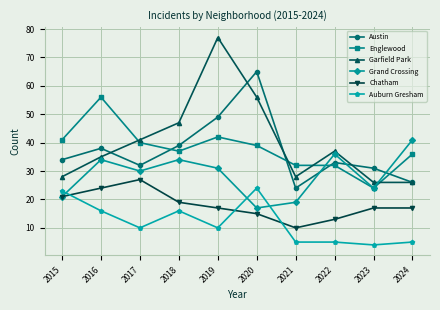

The Garfield Park series shows 19 at 2020. True or false?

False